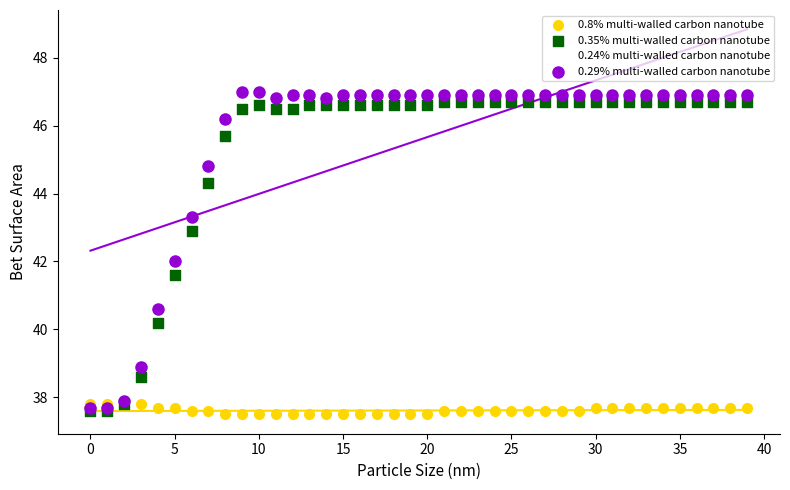

Which series reaches the minimum Y coordinate?

0.8% multi-walled carbon nanotube